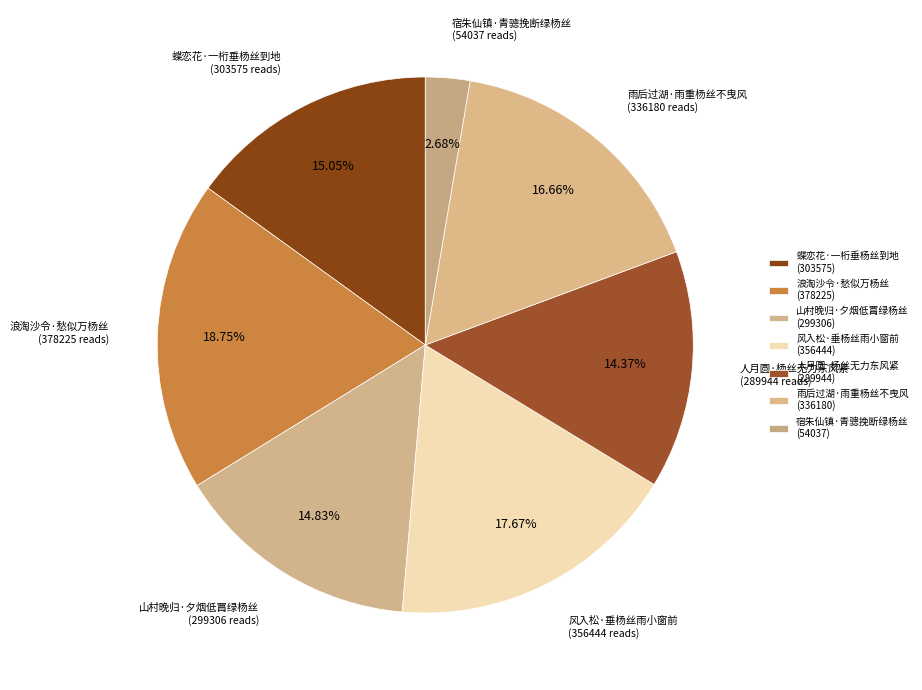

Between 宿朱仙镇·青骢挽断绿杨丝 and 浪淘沙令·愁似万杨丝, which is larger?

浪淘沙令·愁似万杨丝